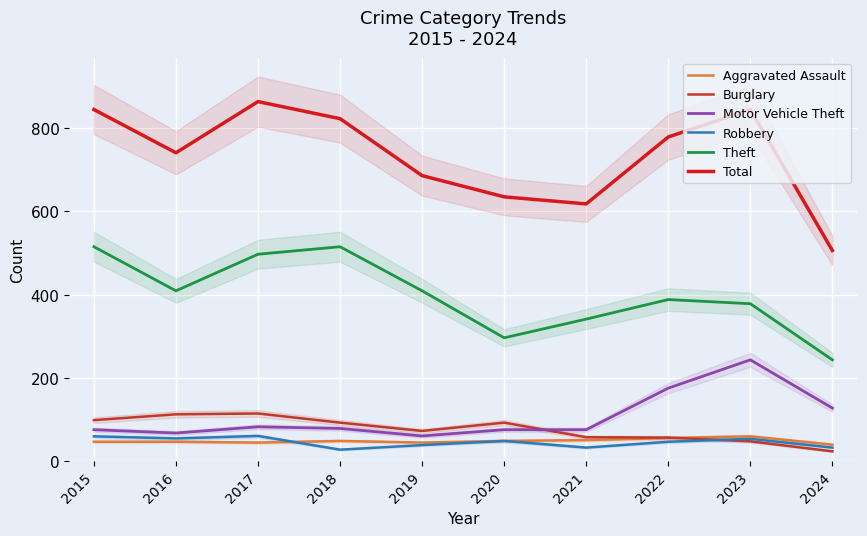

Where is Burglary nearest to the value 68?

2019